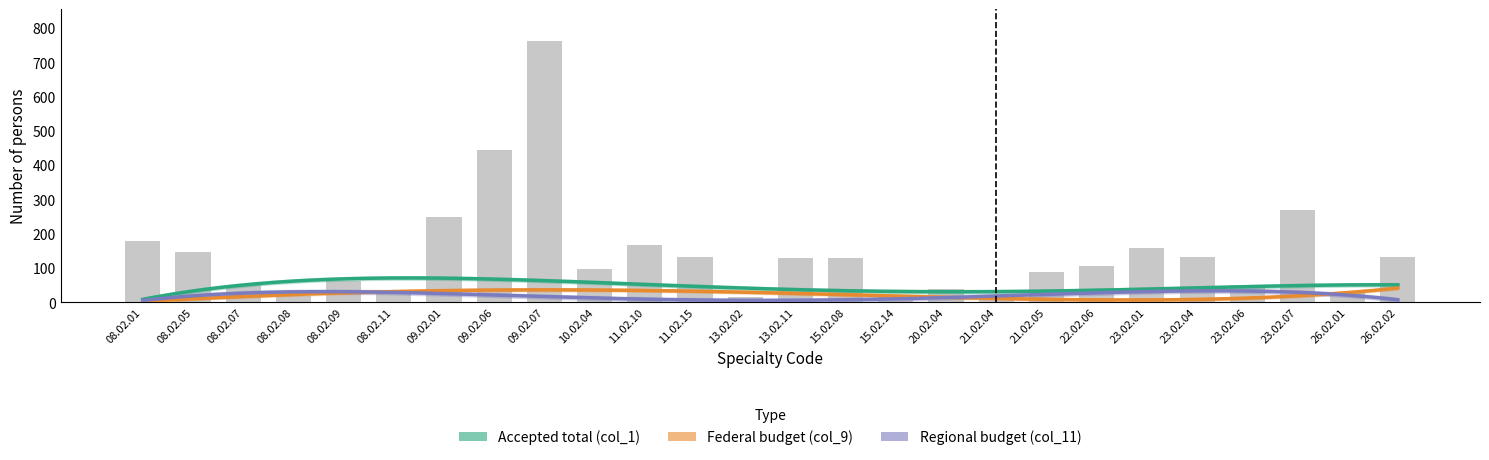

What position from the right is 26.02.01?

2